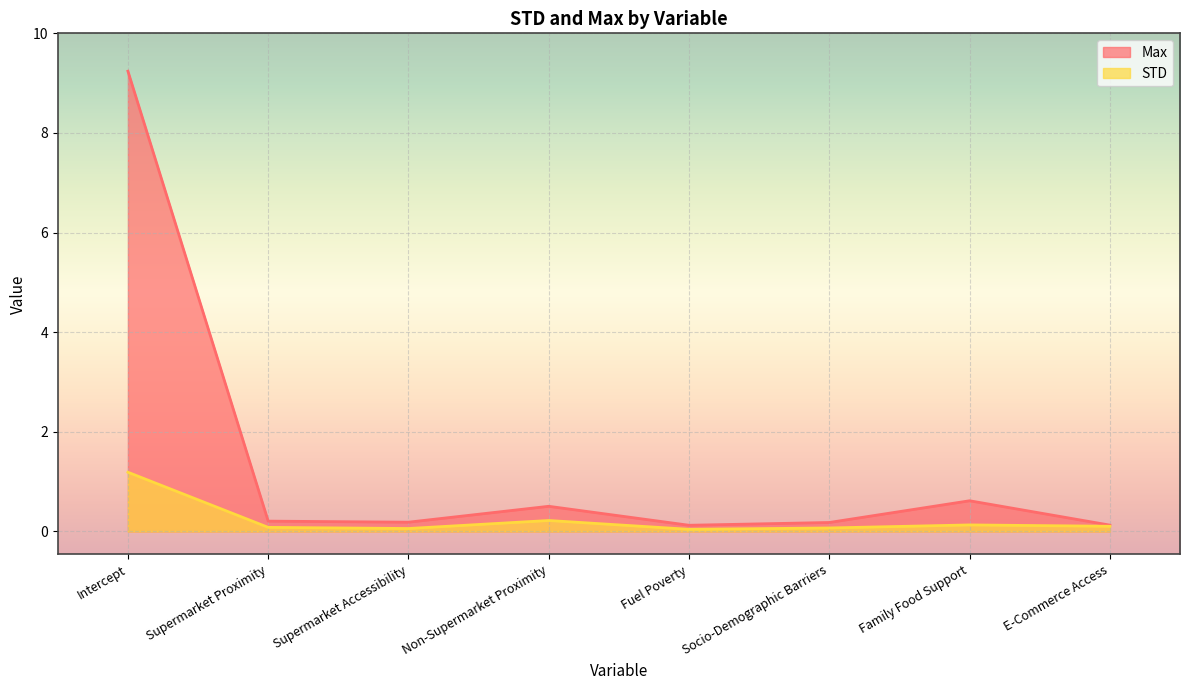

How many categories are shown in the chart?

8